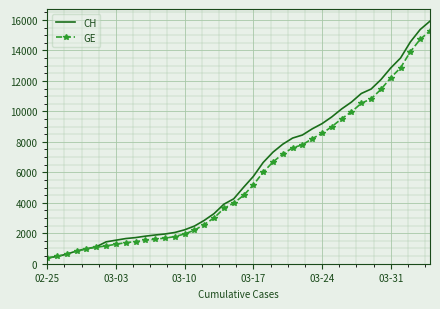

What is the average value of the CH series?

6053